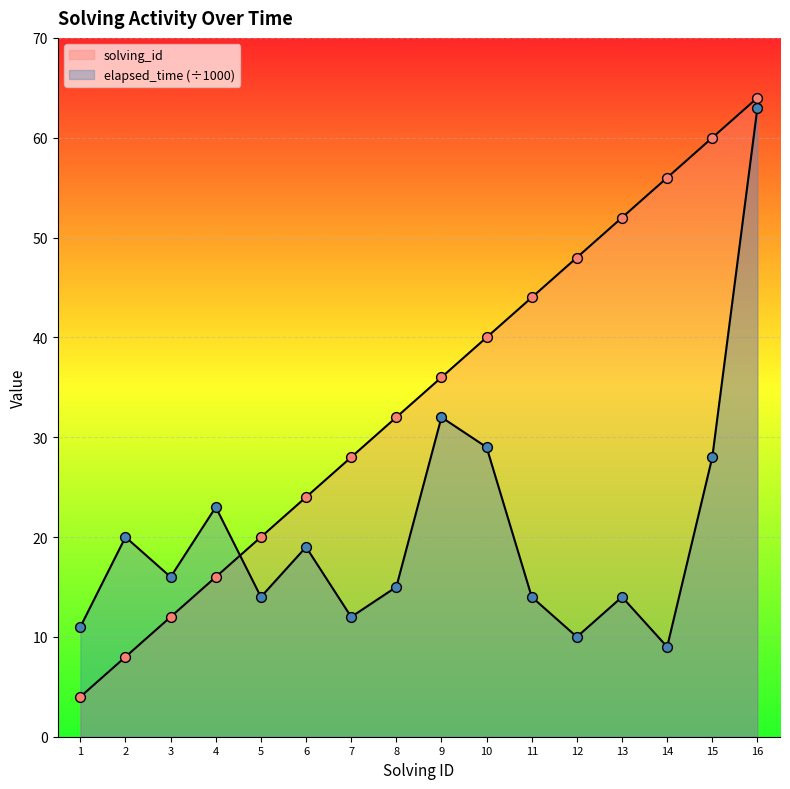

Is the value of solving_id at 15 greater than the value of elapsed_time at 15?

Yes